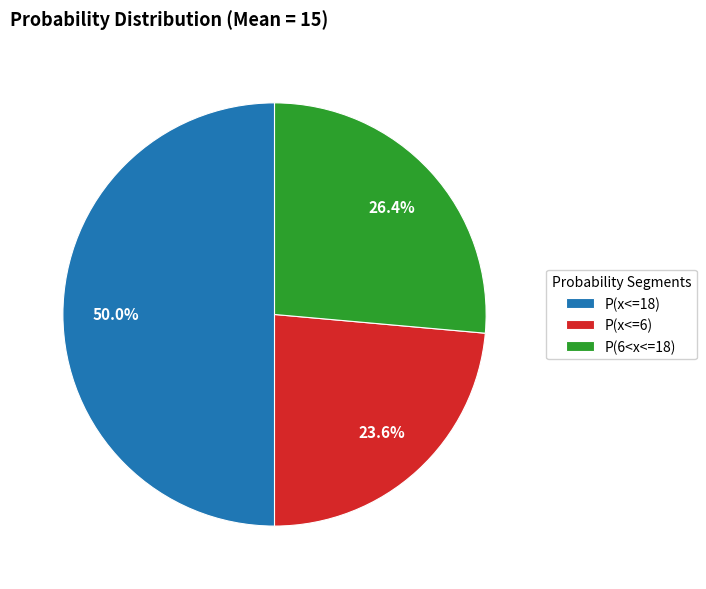

How many segments does this pie chart have?

3